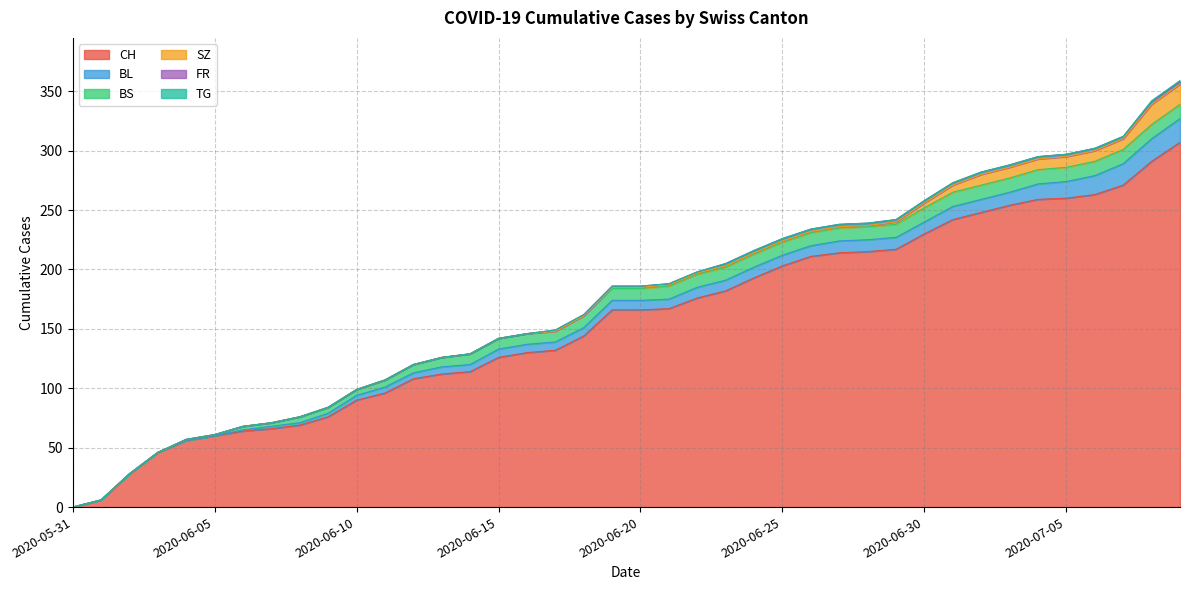

What is the sum of all BS values?

329